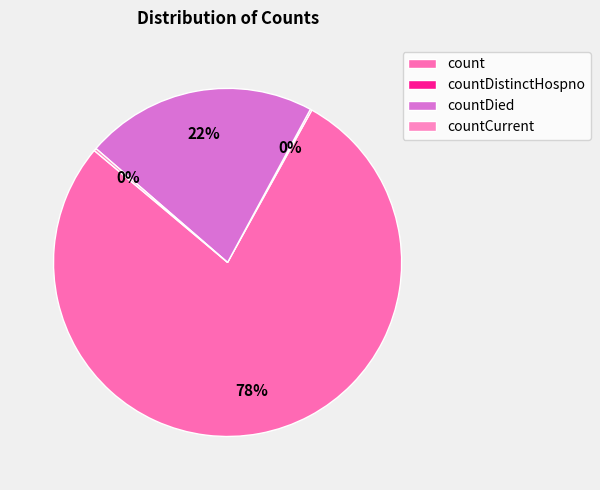

What percentage is the countDied slice, to the nearest percent?

22%